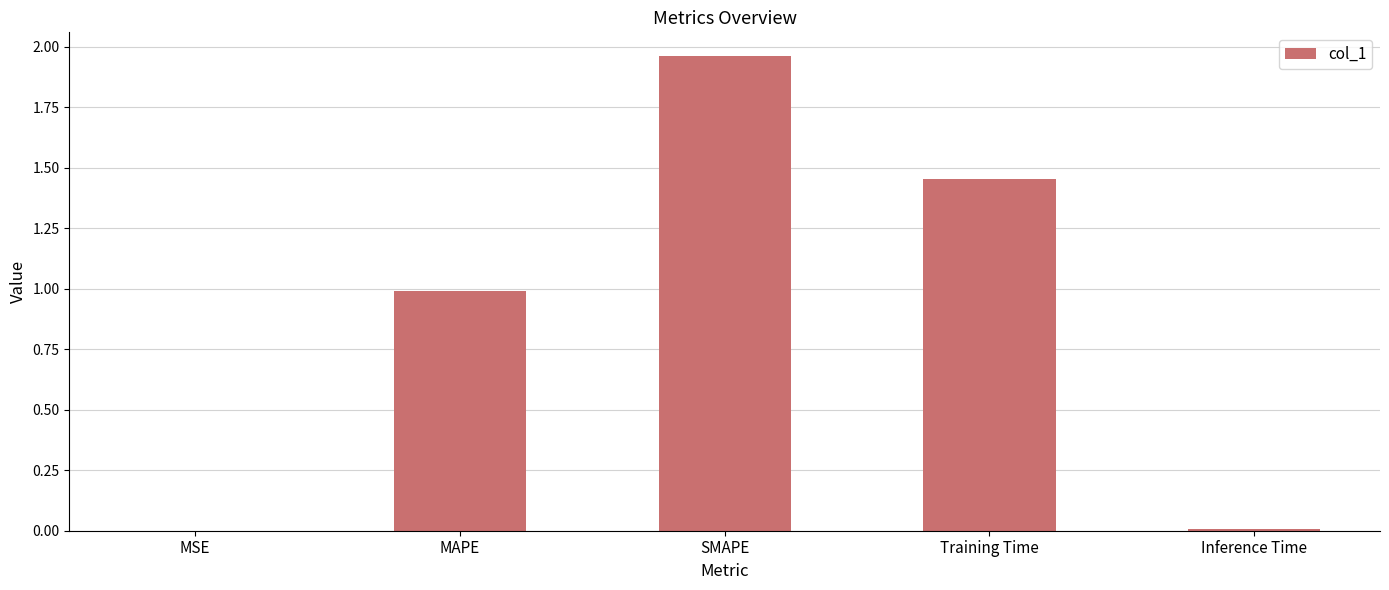

What is the sum of all values?

4.4